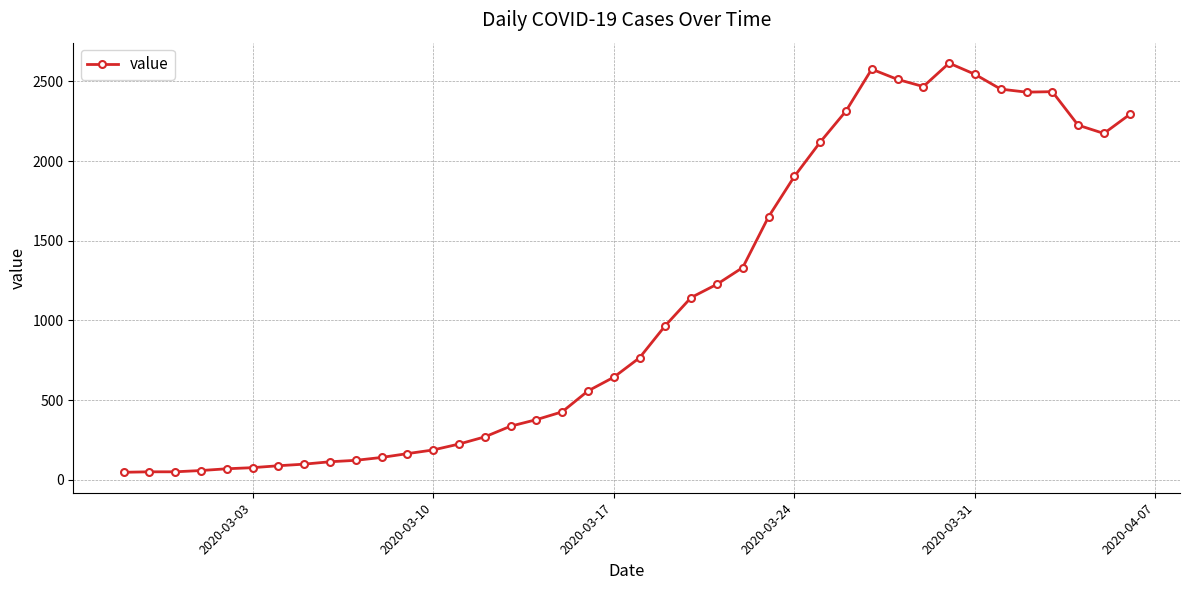

True or false: there are more than 0 points higher than both neighbors.

True